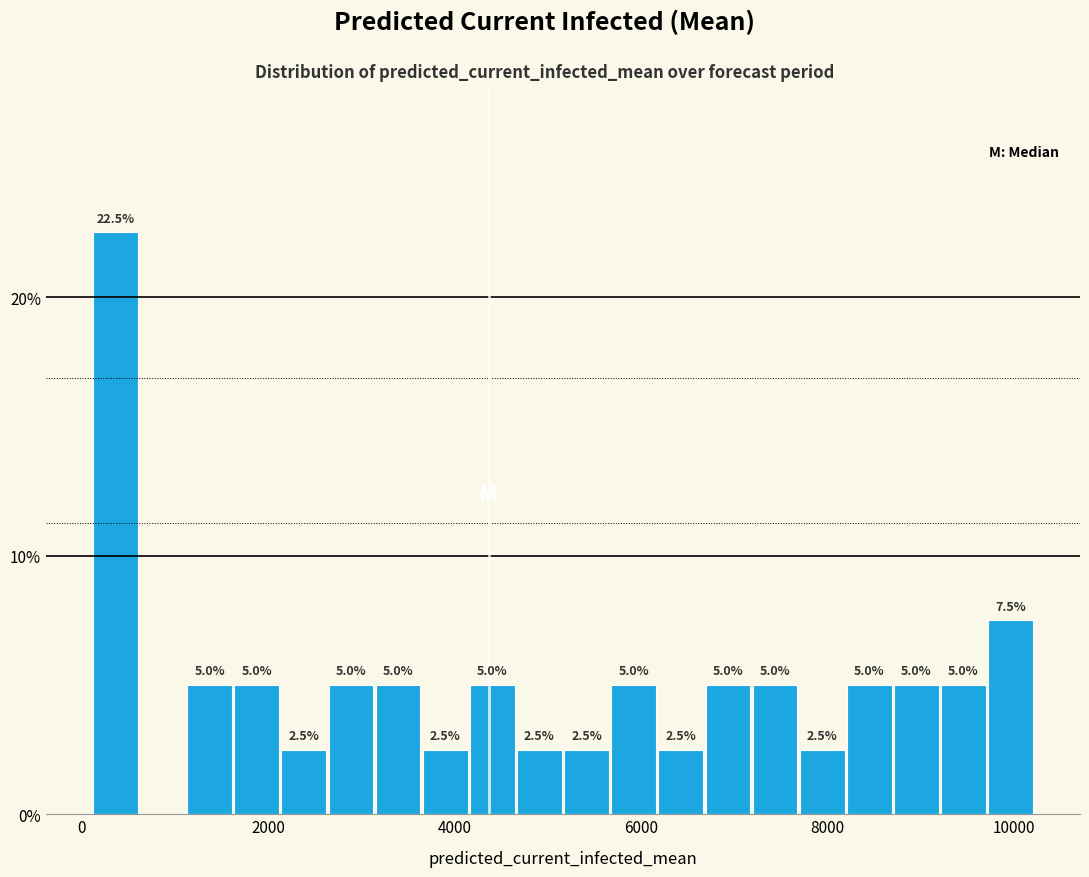

Read against the x-axis, roughly where is the centre of the tallest bar?

400